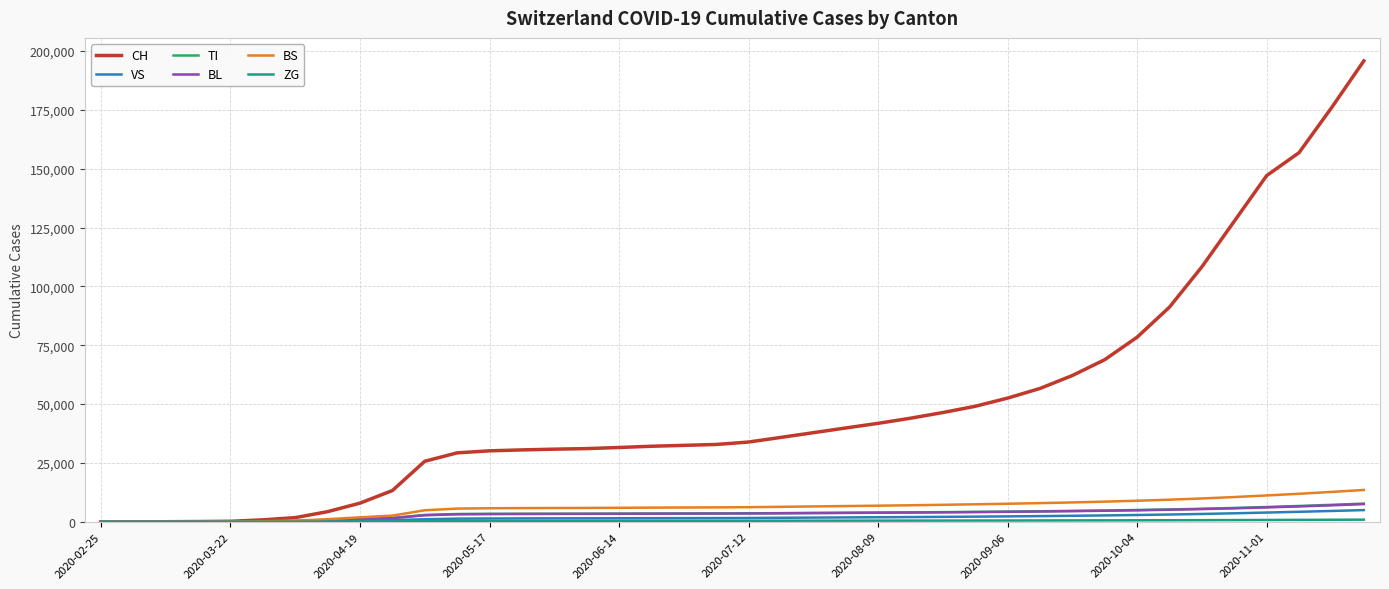

What is the greatest value displayed?

195769